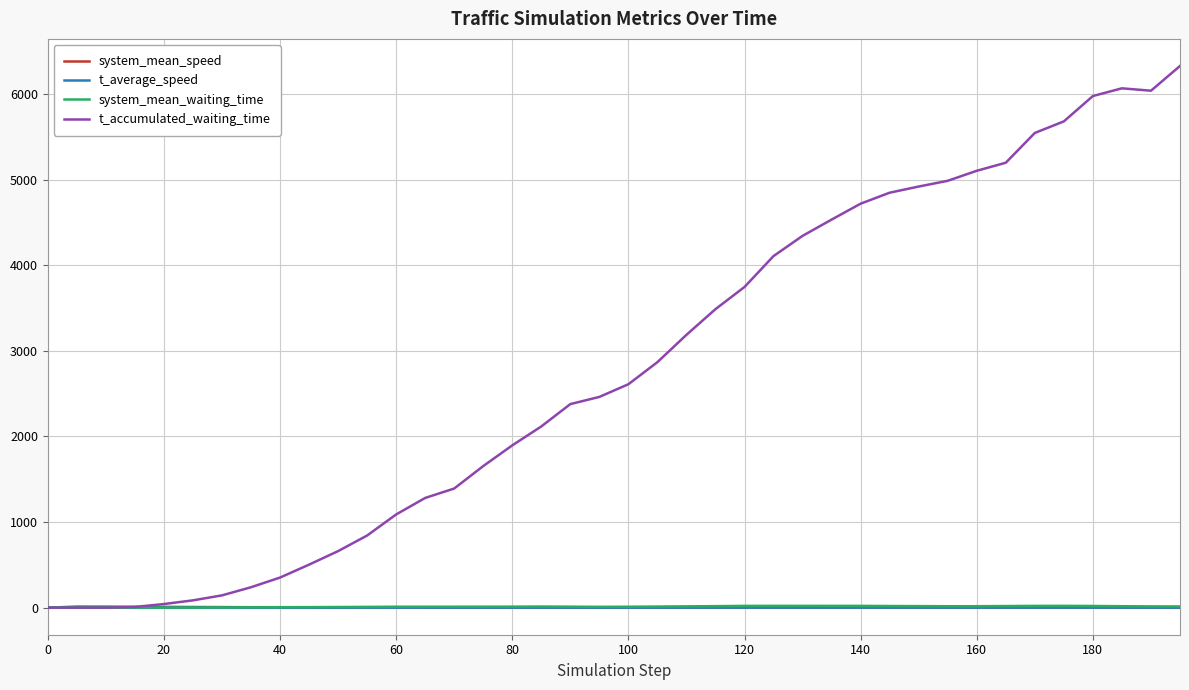

Which series has the widest spread of values?

t_accumulated_waiting_time